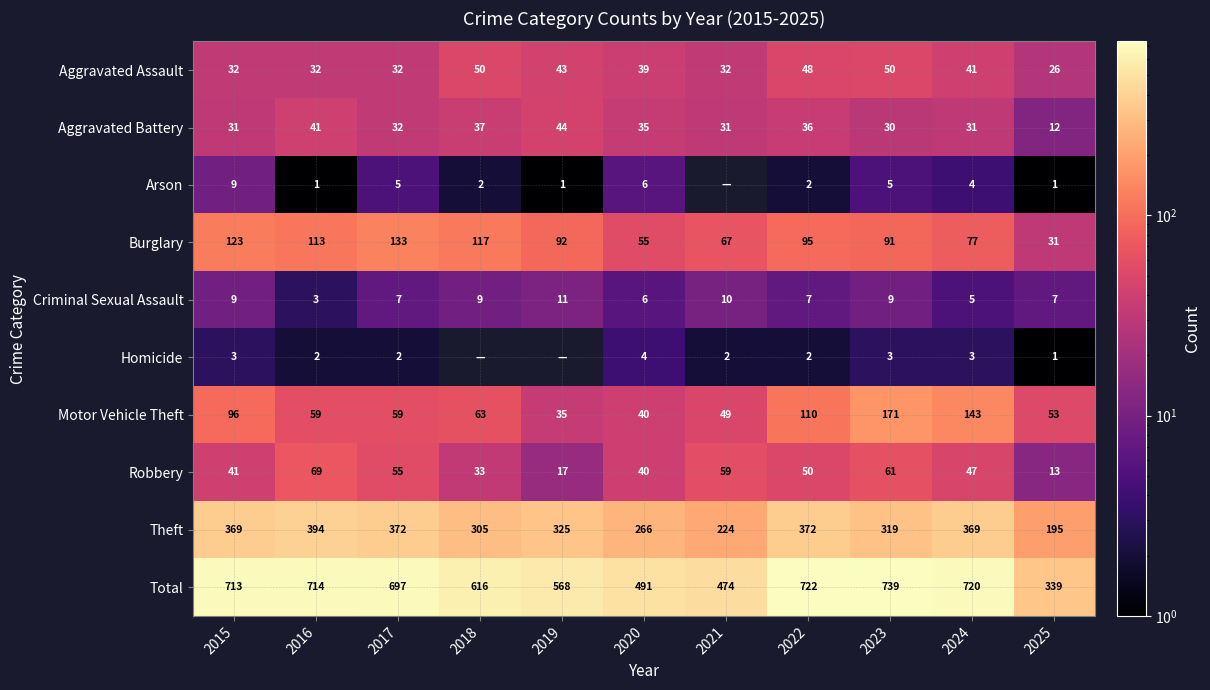

What is the difference between the highest and lowest values at 2016?

713